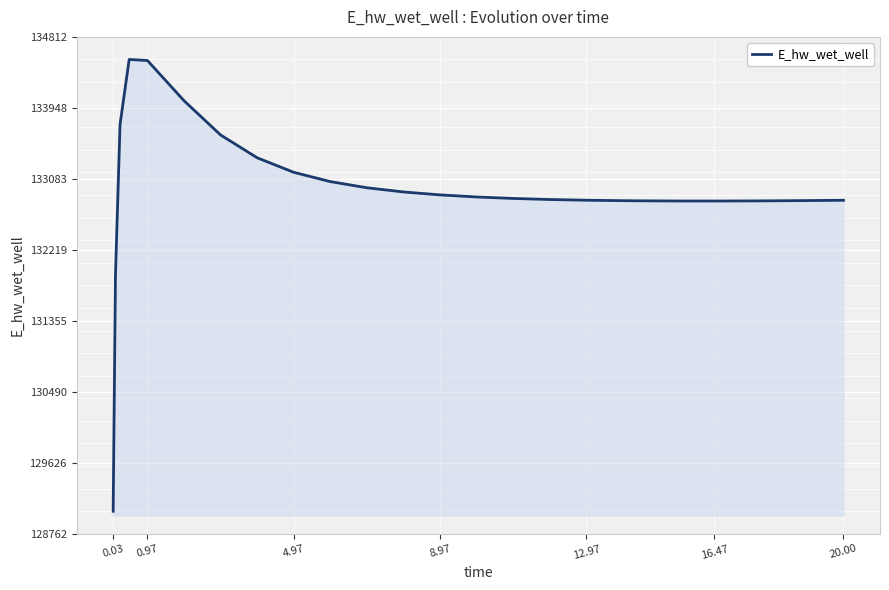

What is the minimum value shown in the chart?

129036.6